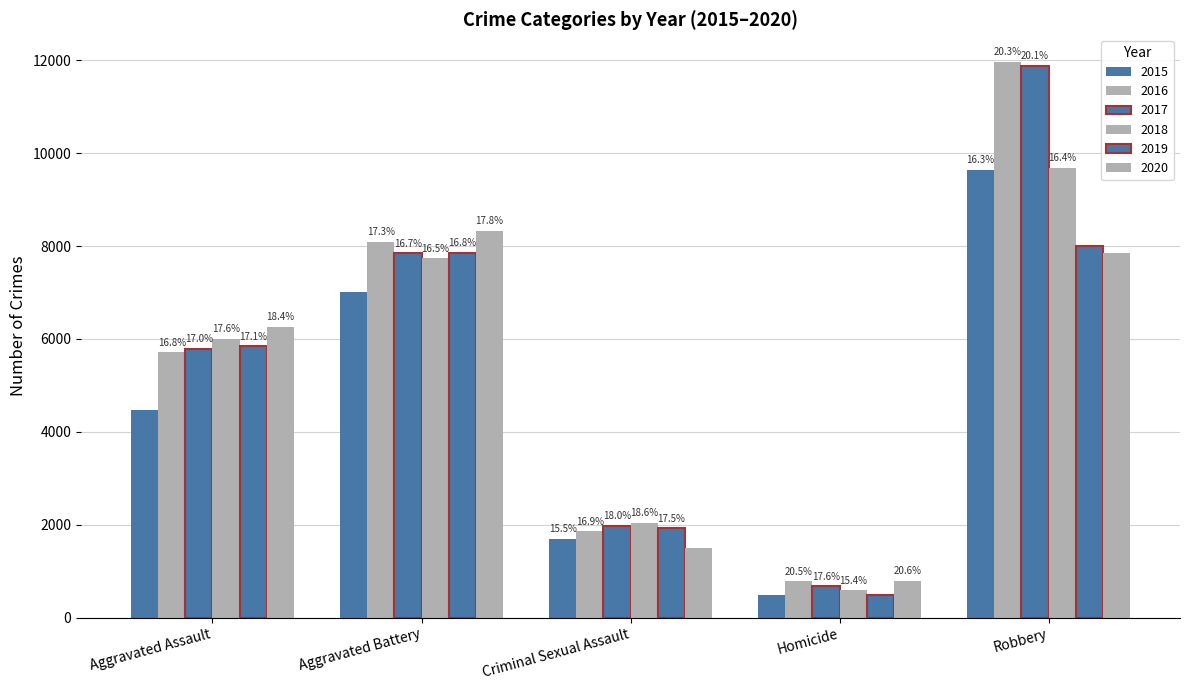

How many bars are there in total?

30